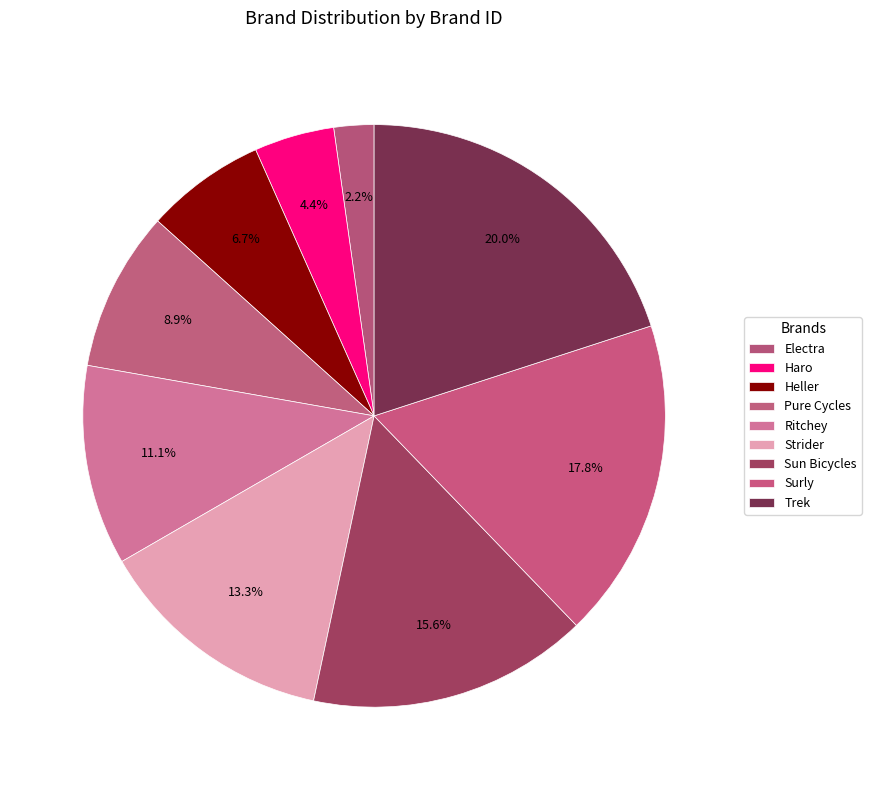

Does Haro represent more than half of the total?

No